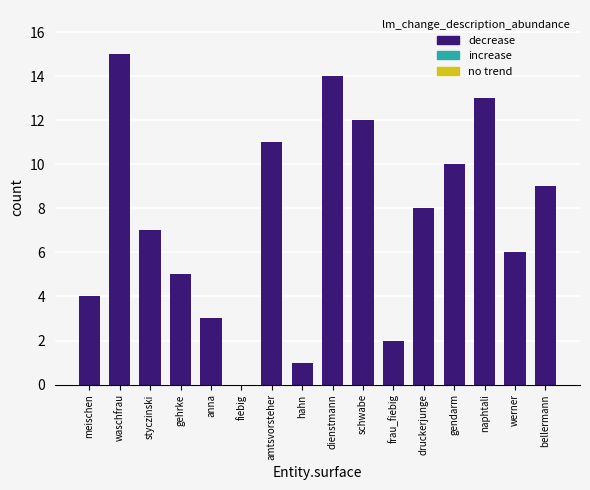

Count the number of categories in the chart.

16